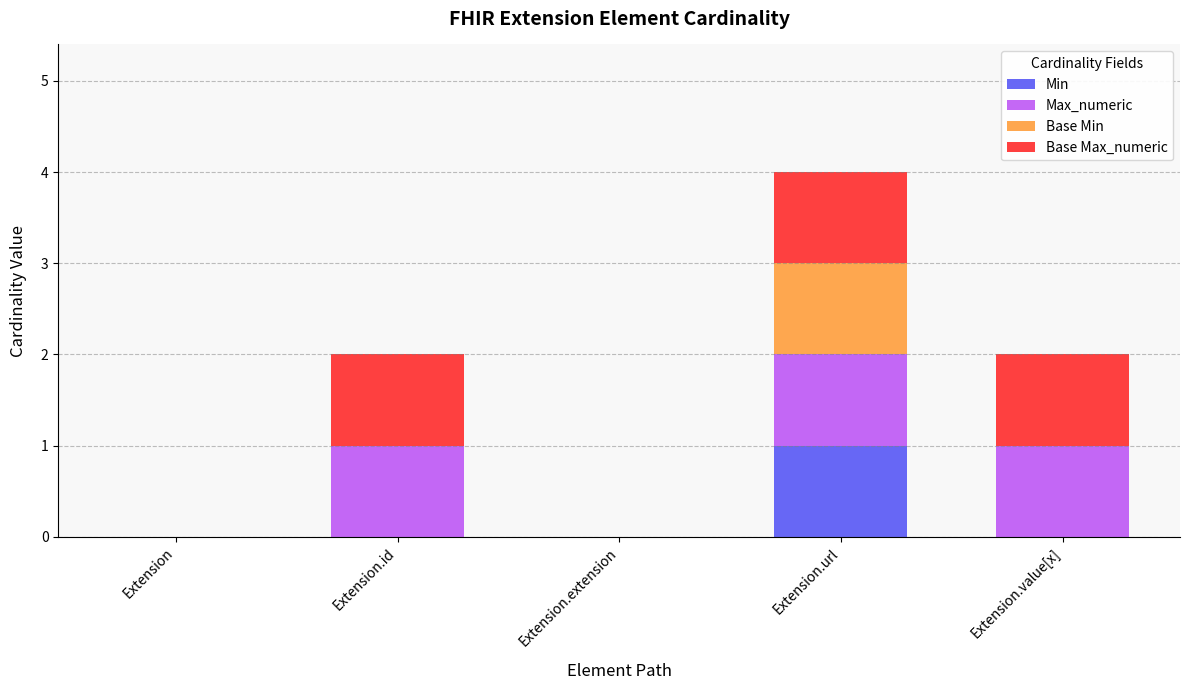

The value of Min at Extension.extension is 0. True or false?

True